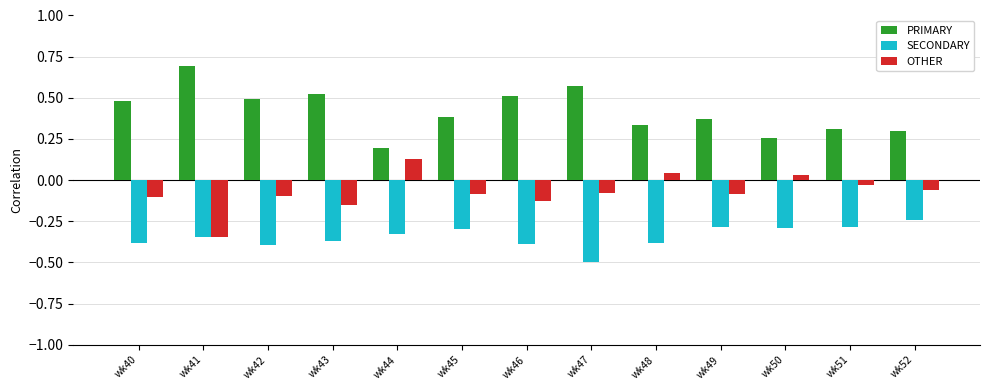

What is the maximum value for PRIMARY?

0.7